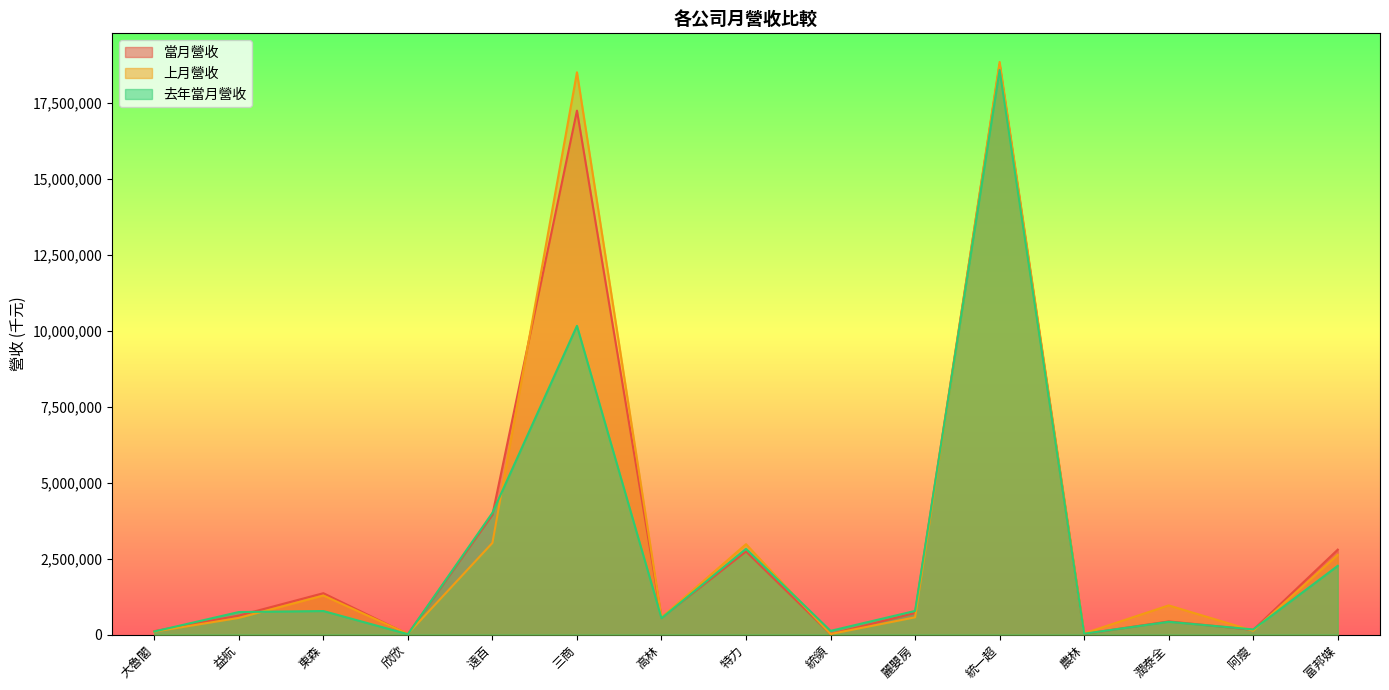

The 當月營收 series shows 1111597 at 麗嬰房. True or false?

False